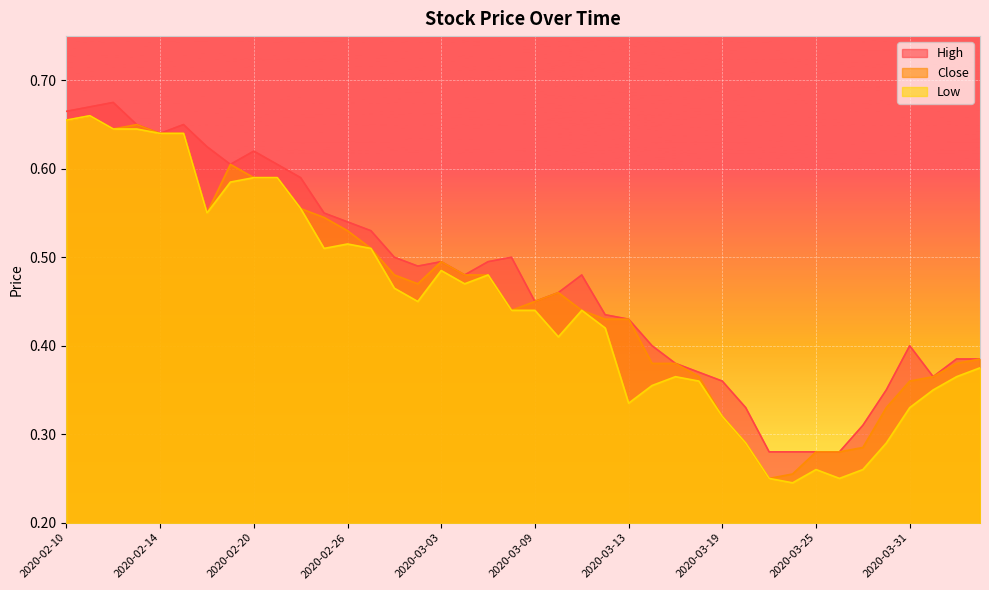

In Close, how many points are lower than both neighbors (excluding endpoints)?

5